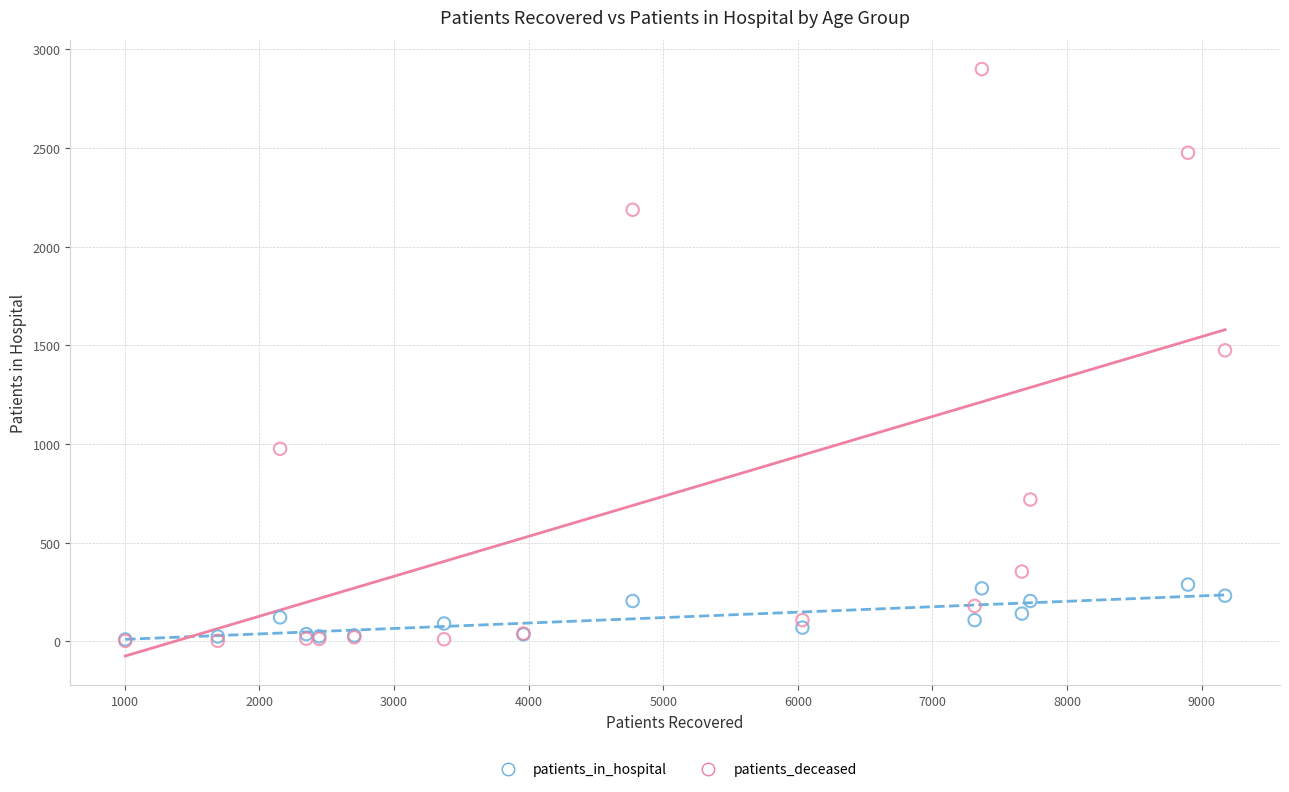

What are all the series names shown in the legend?

patients_in_hospital, patients_deceased